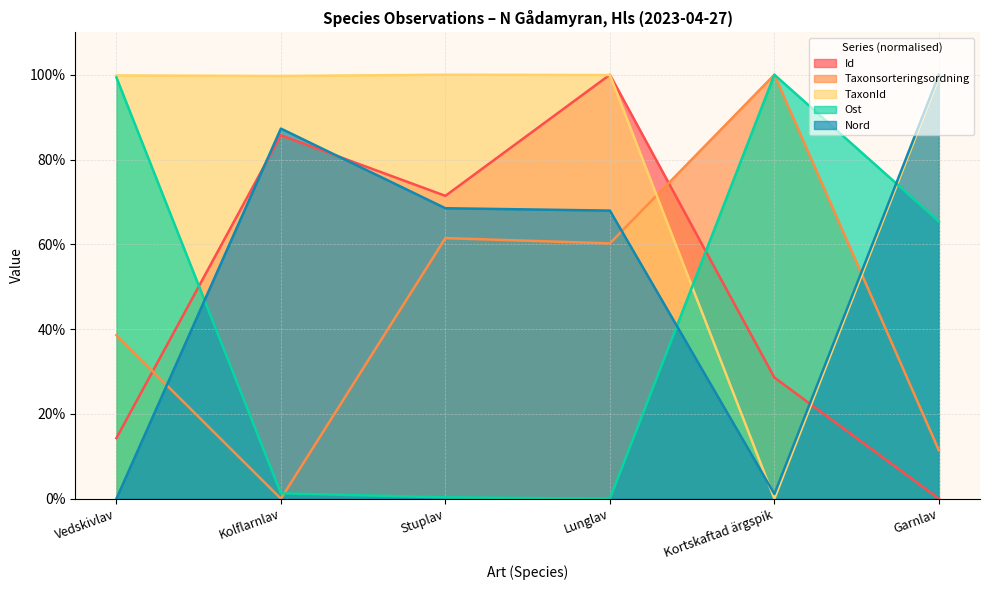

What is the label of the 4th point from the right?

Stuplav